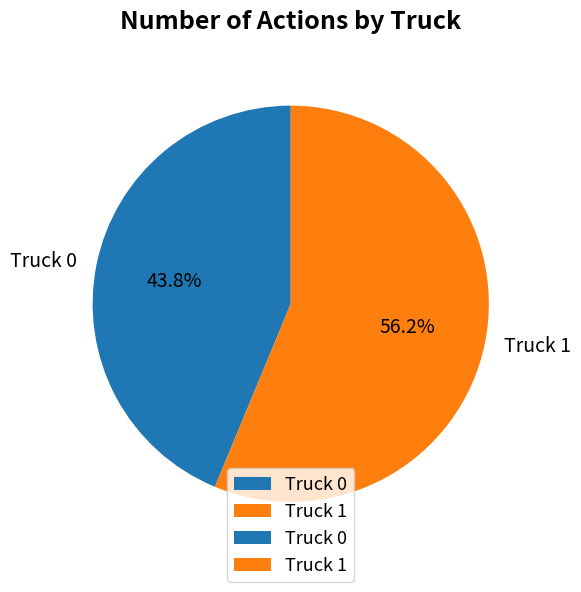

Approximately how many times larger is the value at Truck 0 compared to Truck 1?

0.8